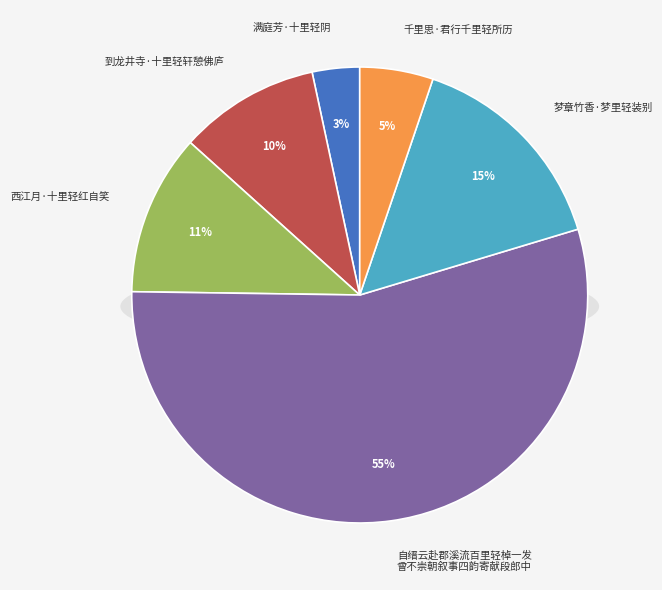

Which slice is the smallest?

满庭芳·十里轻阴